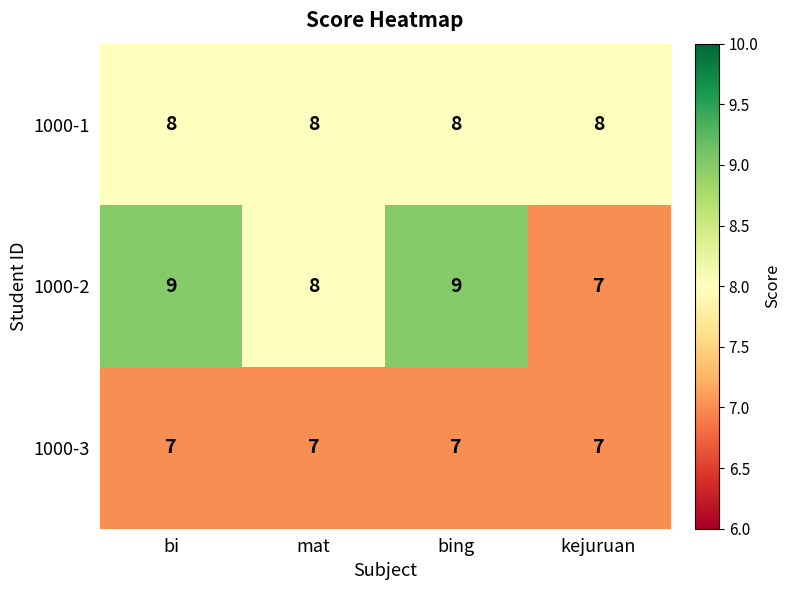

The value of 1000-2 at bing is 4. True or false?

False